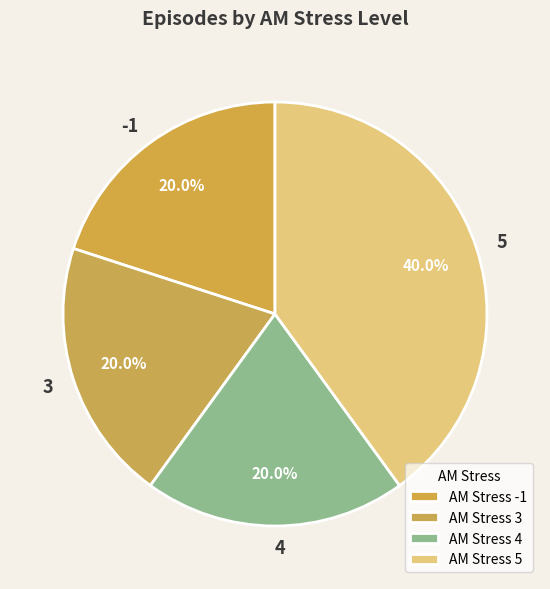

Does 4 account for over 50% of the chart?

No